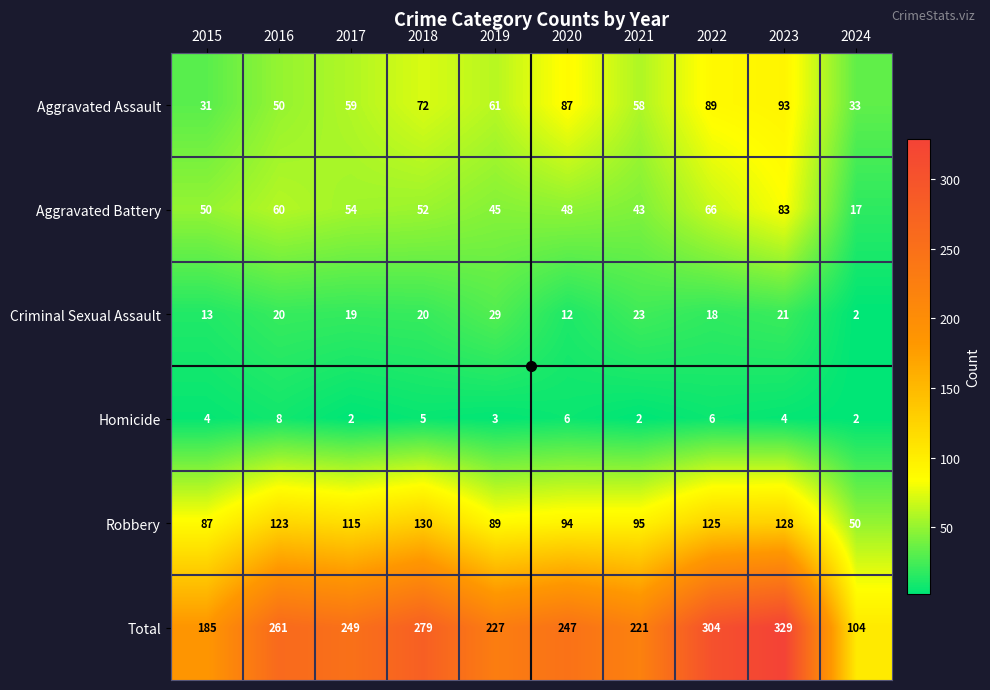

What is the smallest value displayed?

2